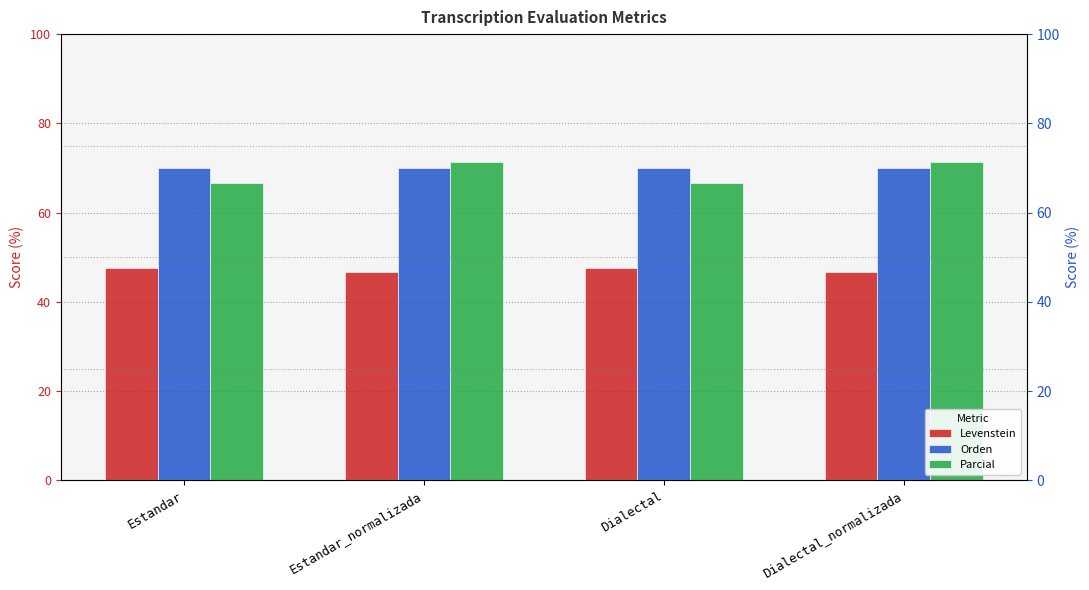

Which label corresponds to the largest value in the chart?

Estandar_normalizada